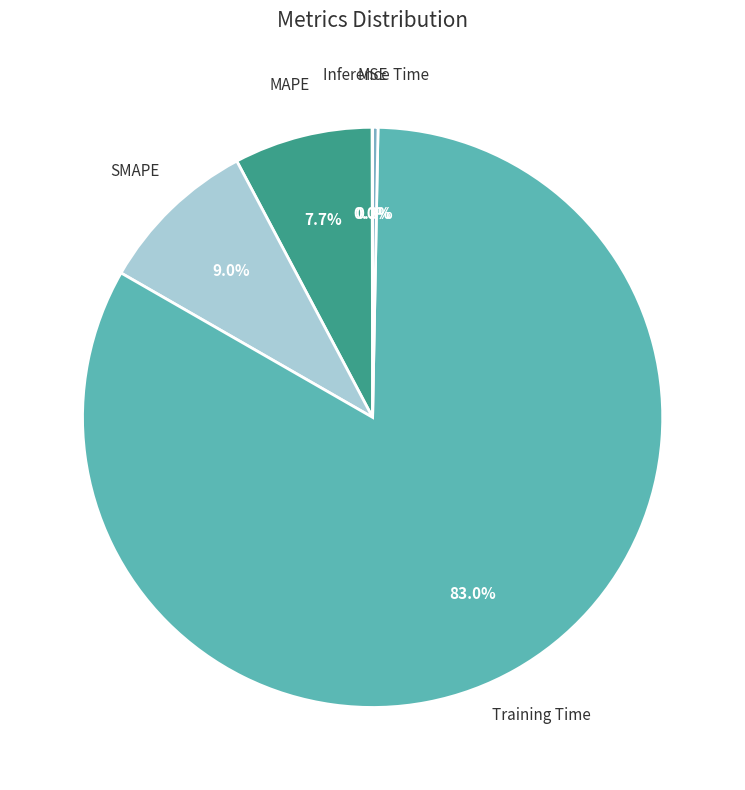

To the nearest percent, what is the difference between the largest and smallest slice percentages?

83%